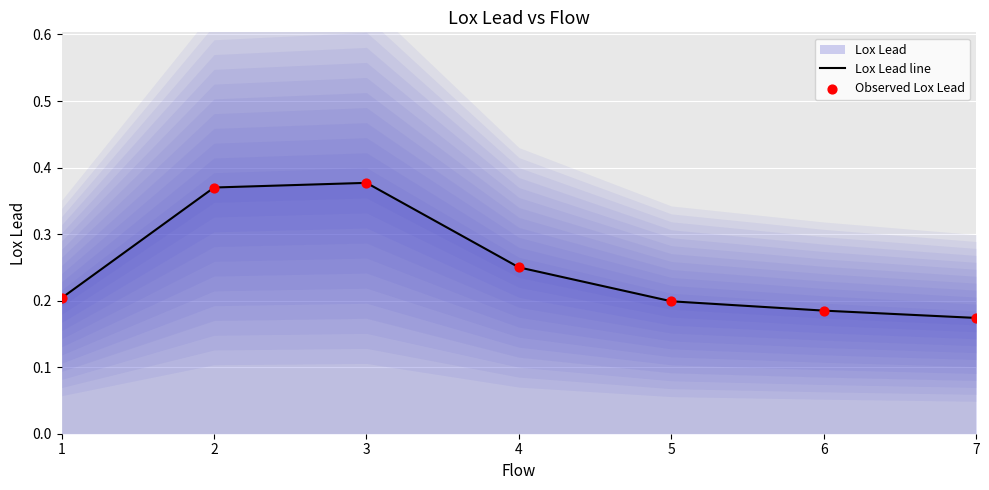

What are all the series names shown in the legend?

Lox Lead line, Observed Lox Lead